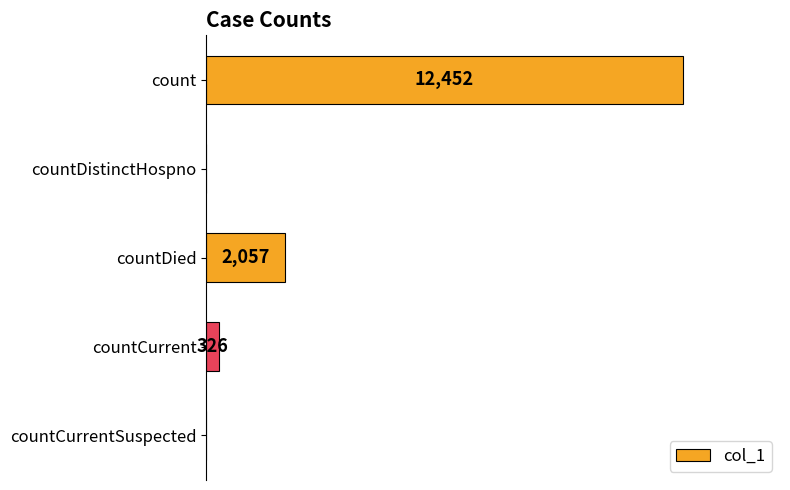

Are the bars horizontal?

Yes